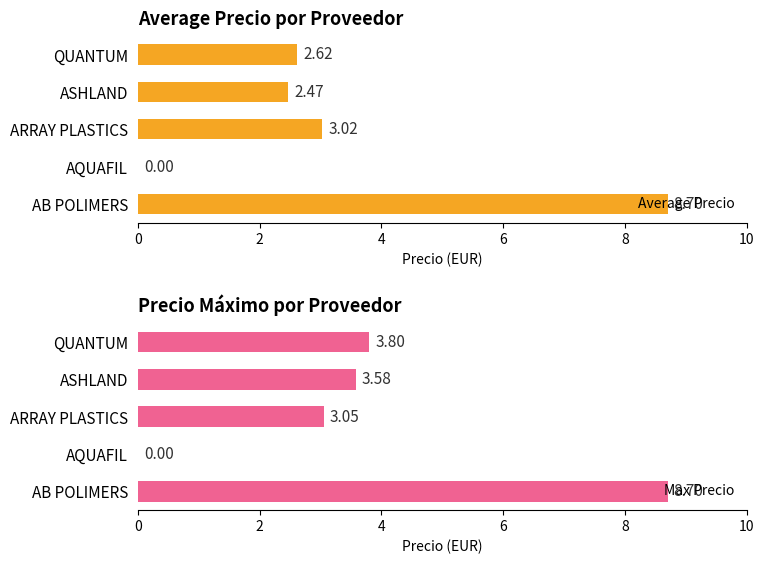

How many bars are there in total?

10